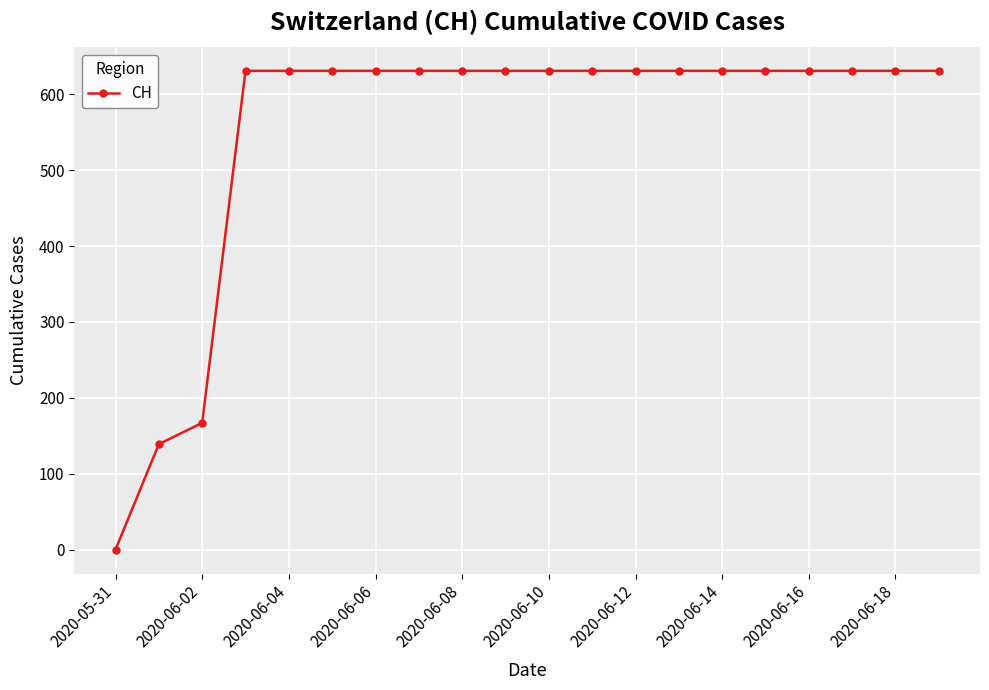

What is the value of the 16th point from the left?

631